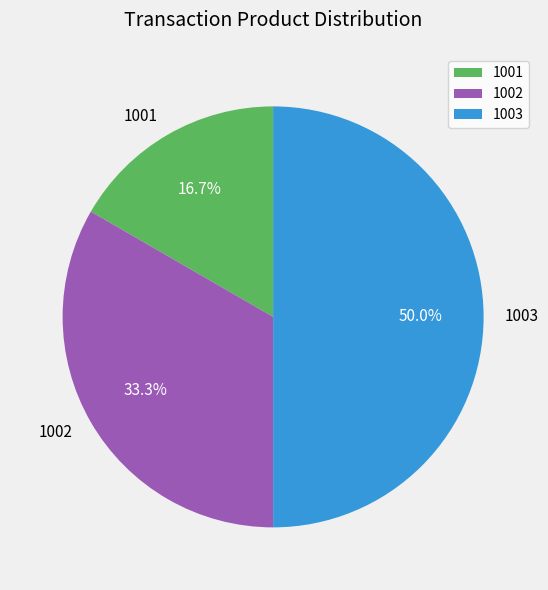

Is 1002 the majority of the pie?

No